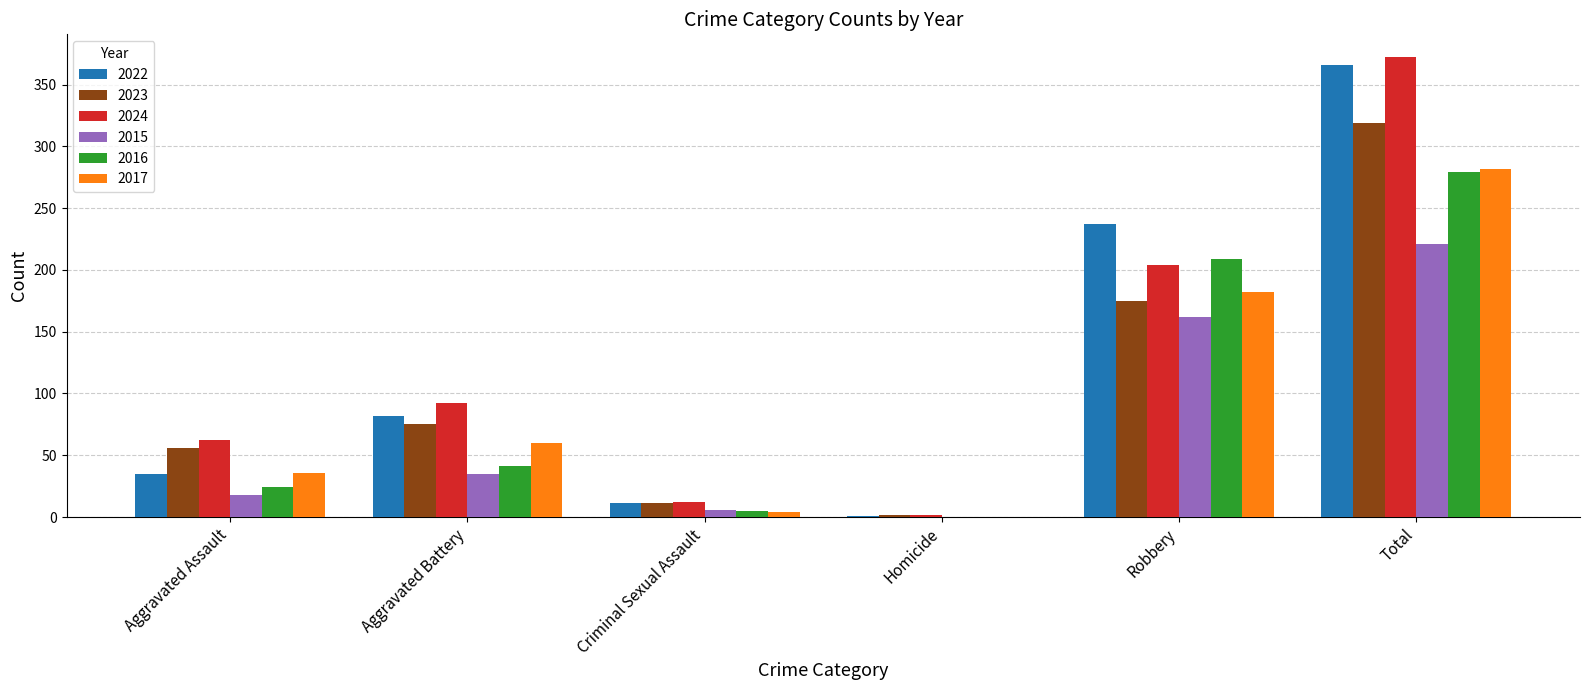

Is the value of 2023 at Total greater than the value of 2017 at Criminal Sexual Assault?

Yes